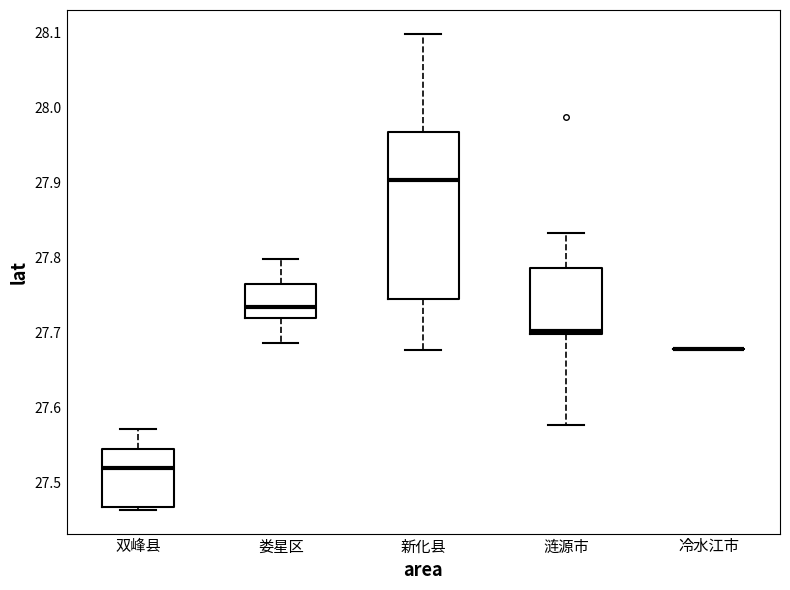

Reading left to right, transcribe this box plot: for each box, give where its median line is, the range the box spans, and where its two whiskers end, as read against the y-axis. The values are not printed on the chart, so give them approximately, as read against the axis.

双峰县: median 27.52, box 27.47 to 27.54, whiskers 27.46 to 27.57
娄星区: median 27.73, box 27.72 to 27.77, whiskers 27.69 to 27.80
新化县: median 27.90, box 27.74 to 27.97, whiskers 27.68 to 28.10
涟源市: median 27.70 (just above the box's lower edge), box 27.70 to 27.79, whiskers 27.58 to 27.83
冷水江市: box collapsed to a line at 27.68, whiskers 27.68 to 27.68